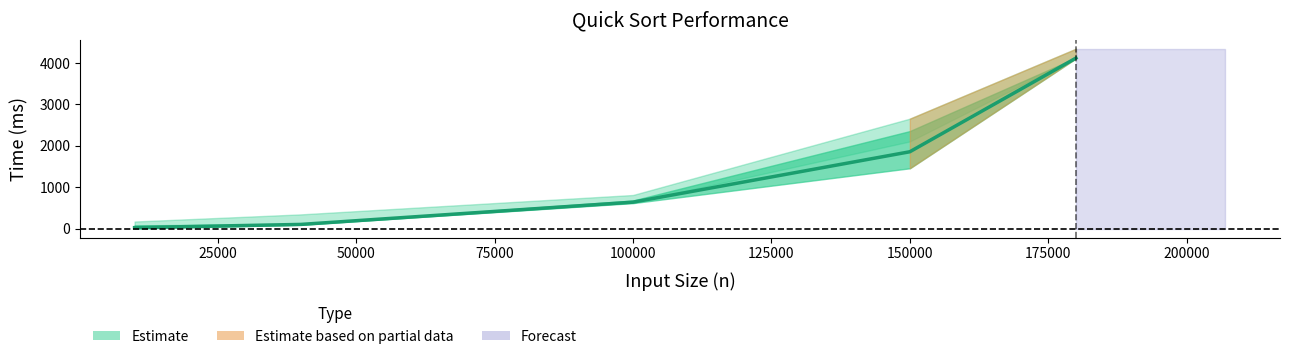

What is the average value?

1346.6